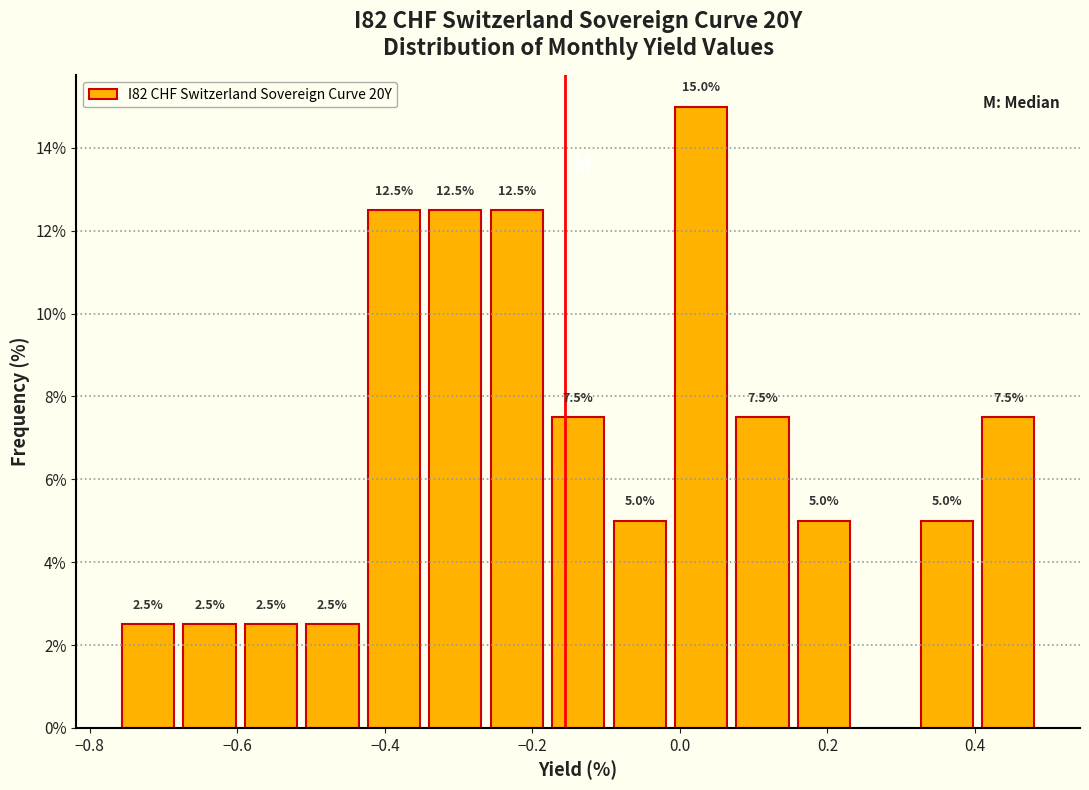

Over which range of the x-axis is the bar tallest?

-0.02 to 0.08